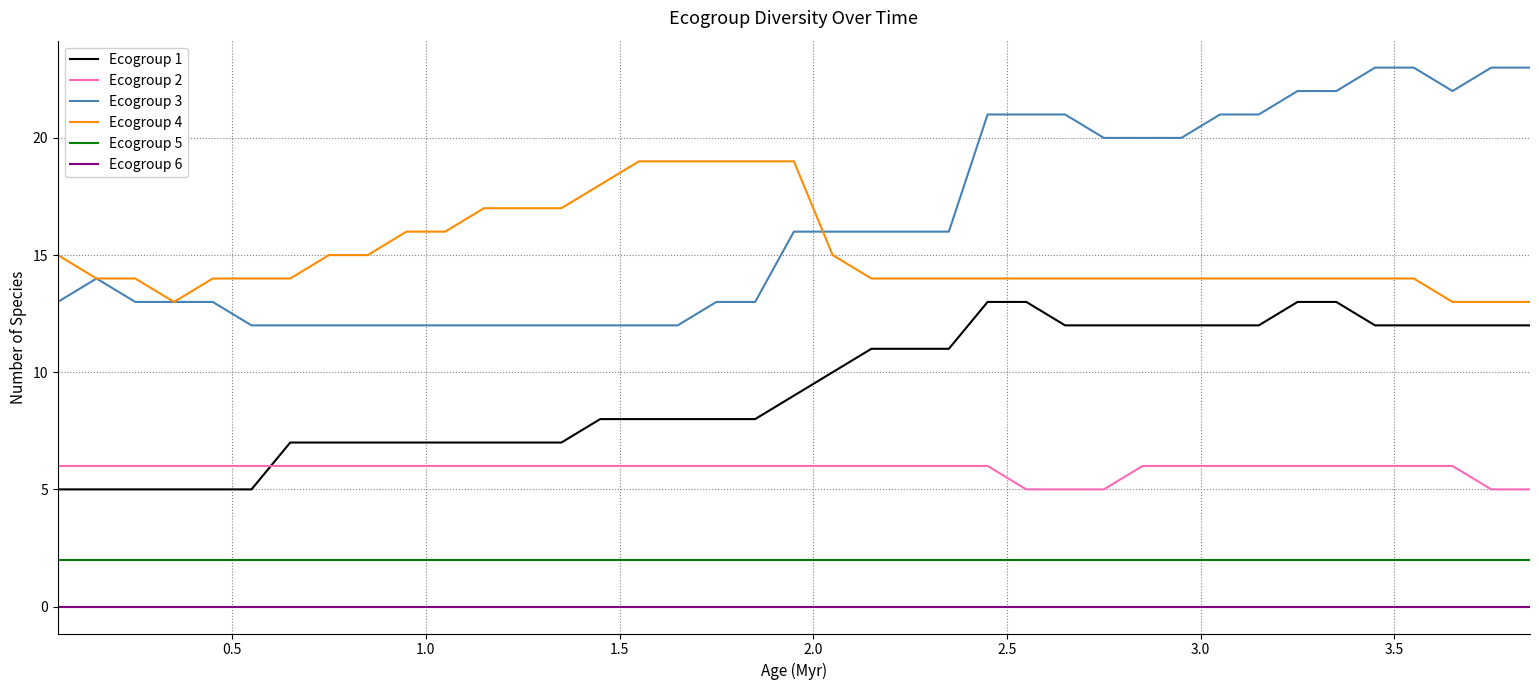

Which series has the largest range (max minus min)?

Ecogroup 3